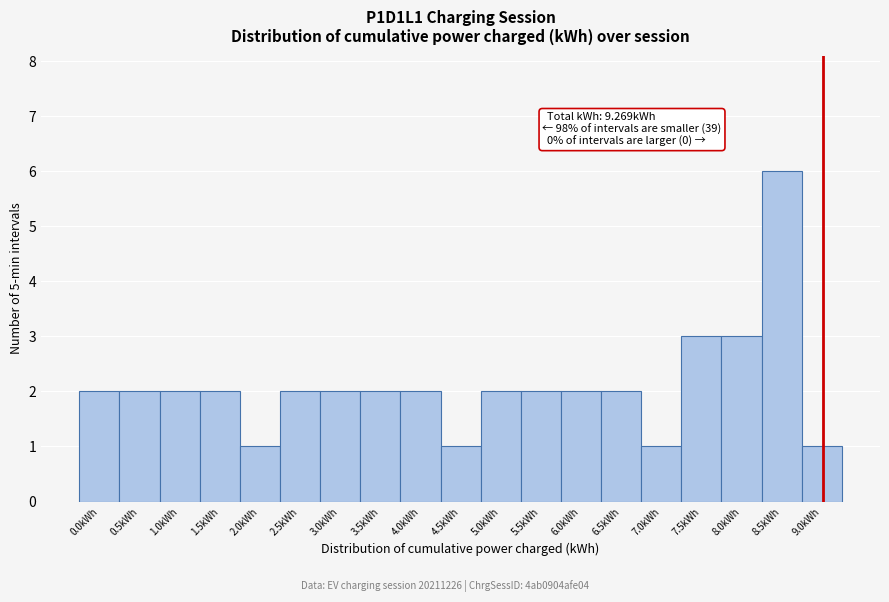

Reading left to right, what are all the values shown in this chart?

2	2	2	2	1	2	2	2	2	1	2	2	2	2	1	3	3	6	1